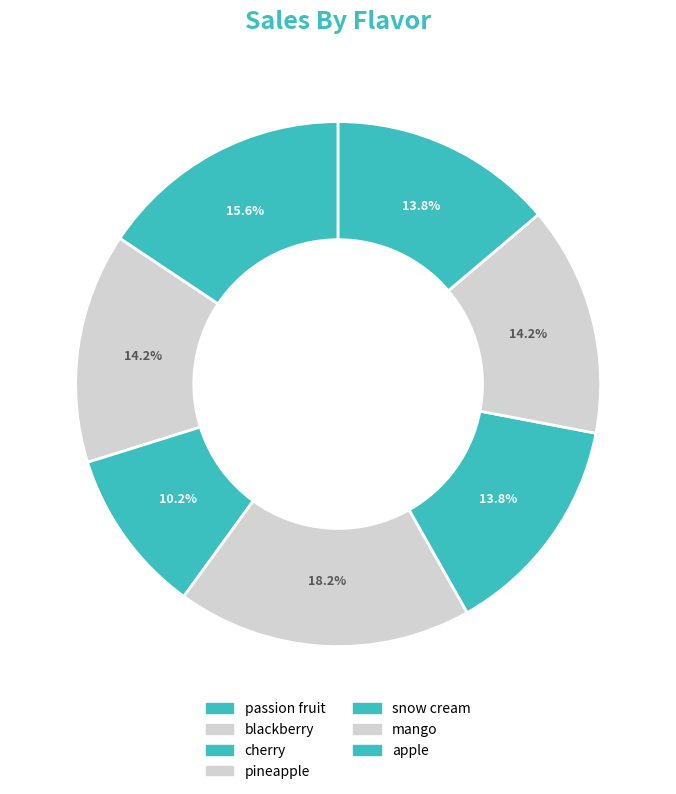

Rank the categories by value from highest to lowest.

pineapple, passion fruit, blackberry, mango, snow cream, apple, cherry